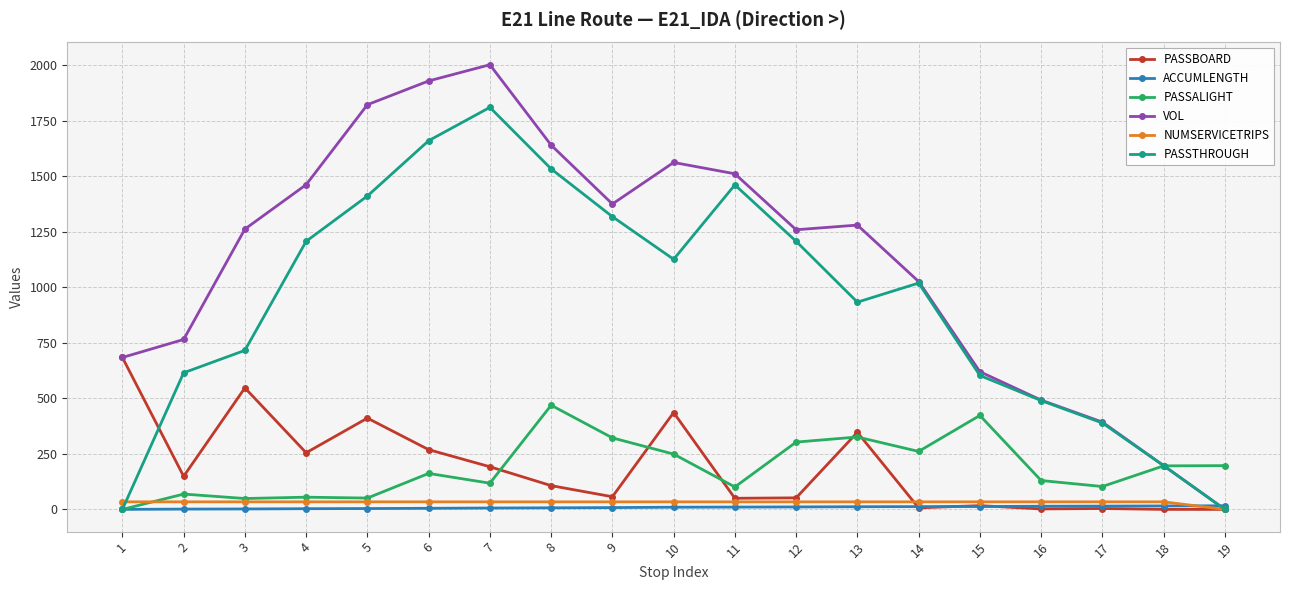

At which category does VOL reach its first local peak?

7